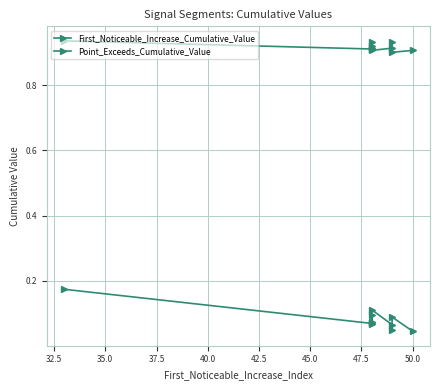

What is the sum of all Point_Exceeds_Cumulative_Value values?

9.2